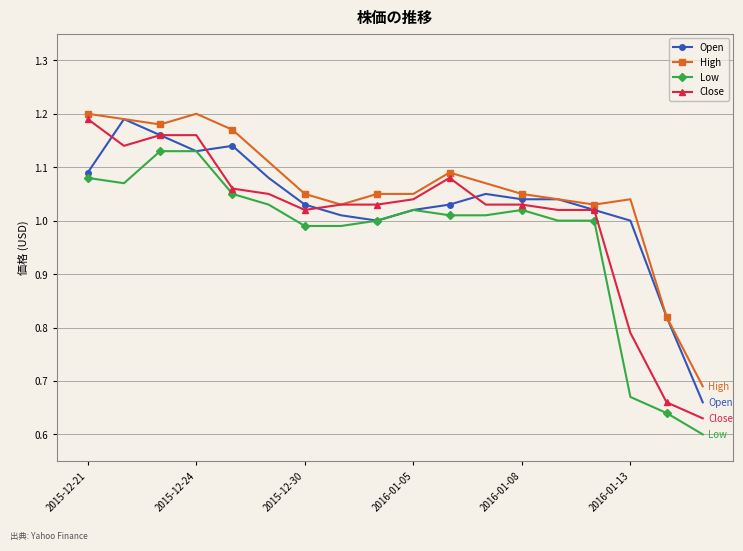

At how many categories does at least one series exceed 0?

18